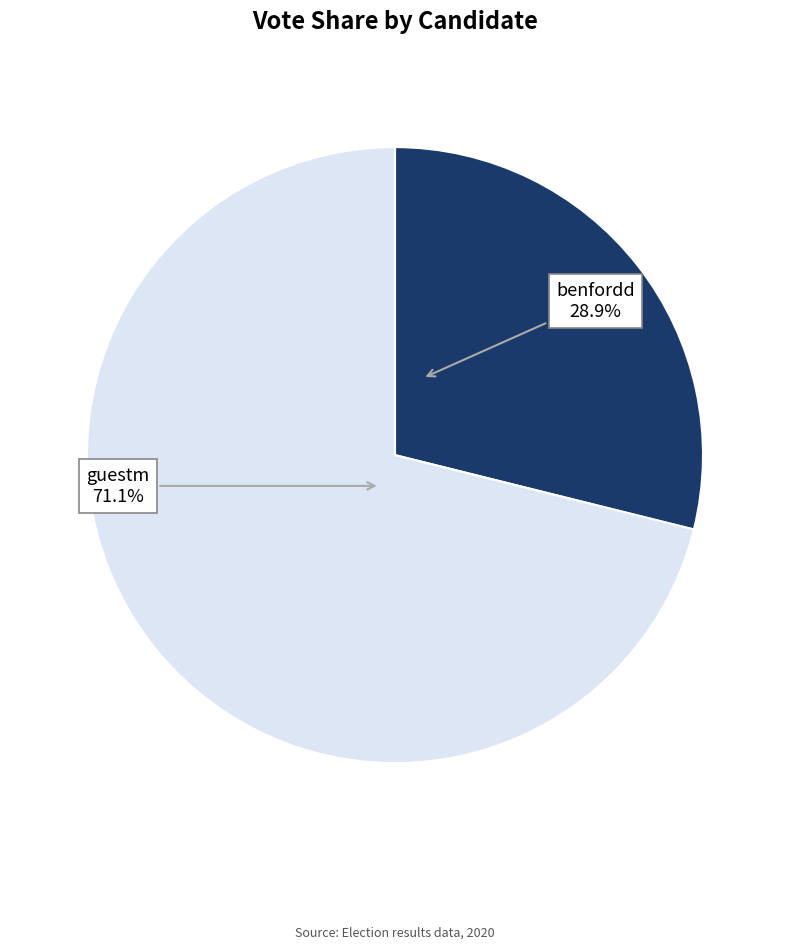

How many slices are in this pie chart?

2